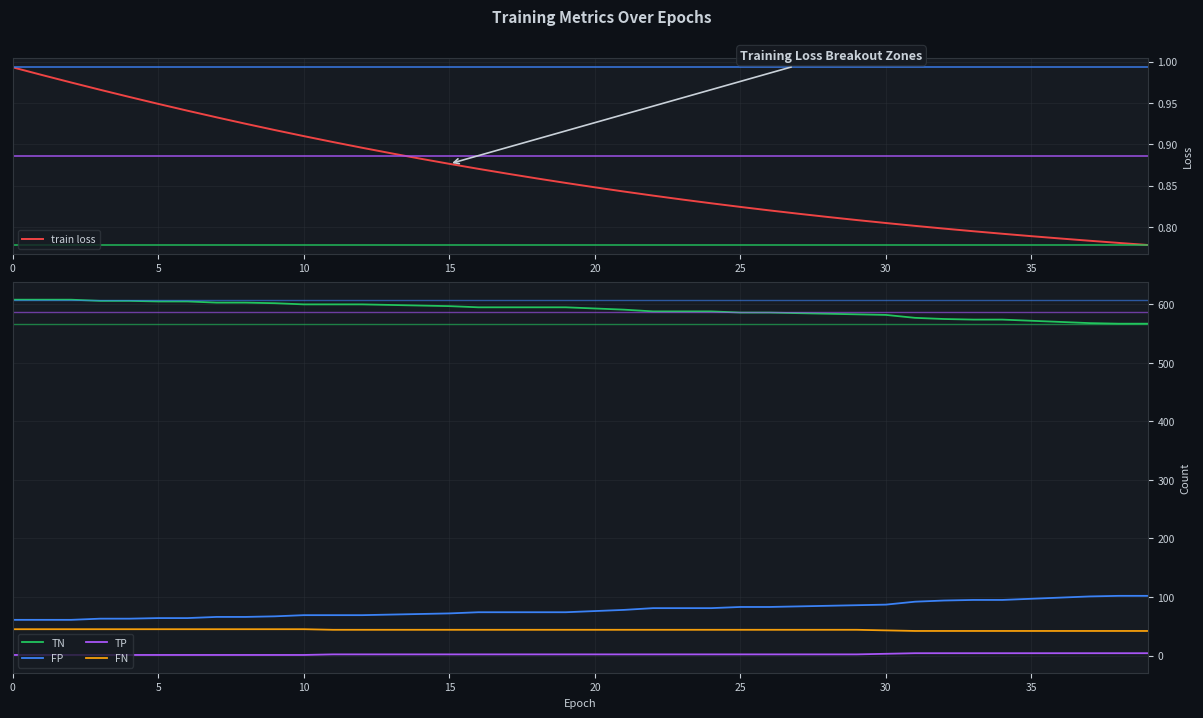

Is it true that train loss equals 0.3 at 9?

False